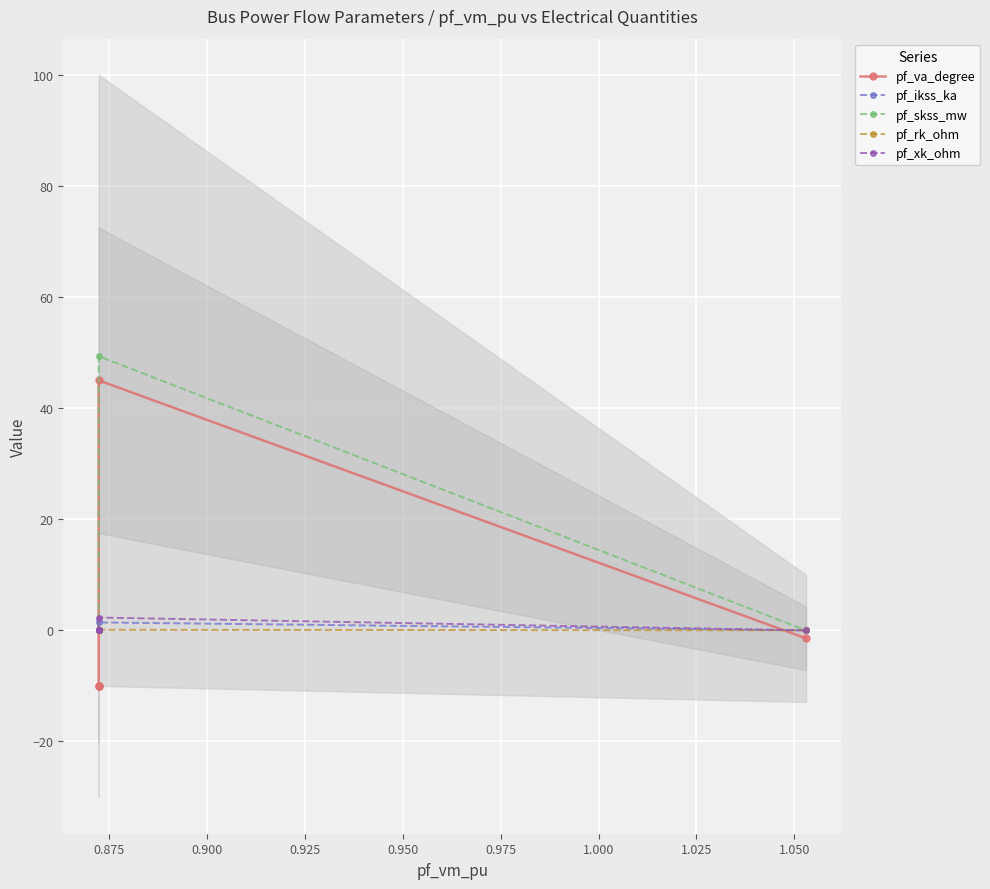

What is the difference between the highest and lowest values at 0.900?

10.1